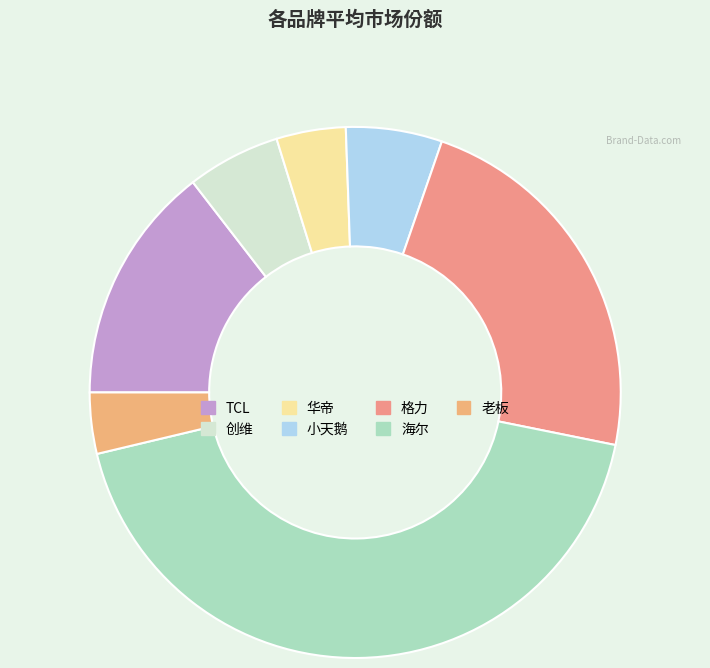

Does 海尔 account for over 50% of the chart?

No